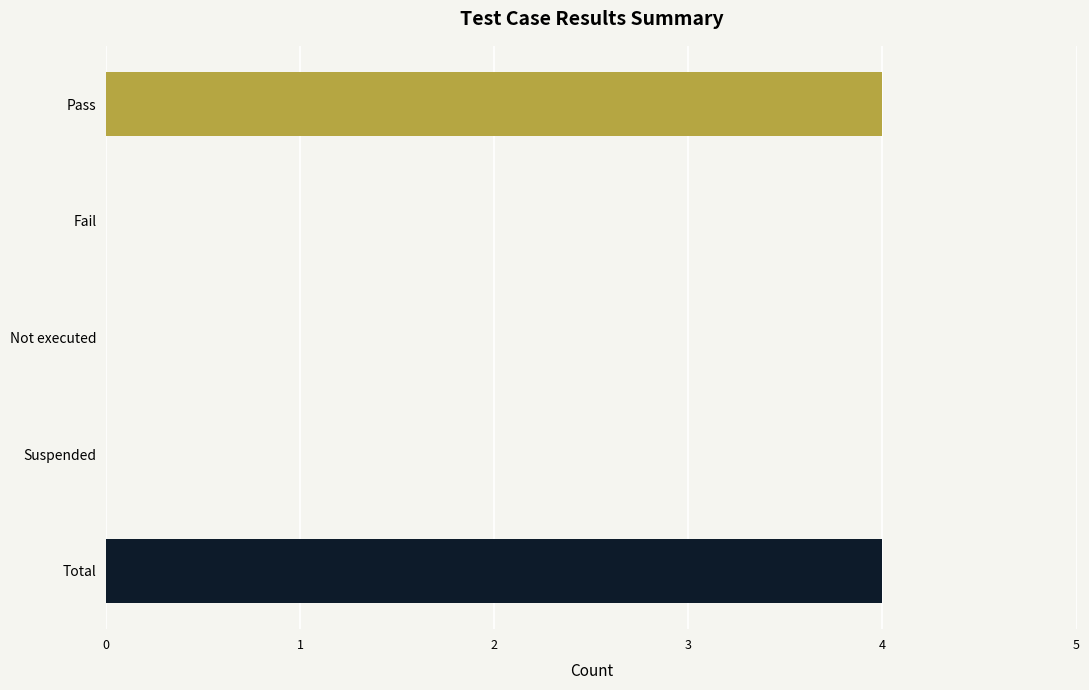

Between Suspended and Pass, which is larger?

Pass